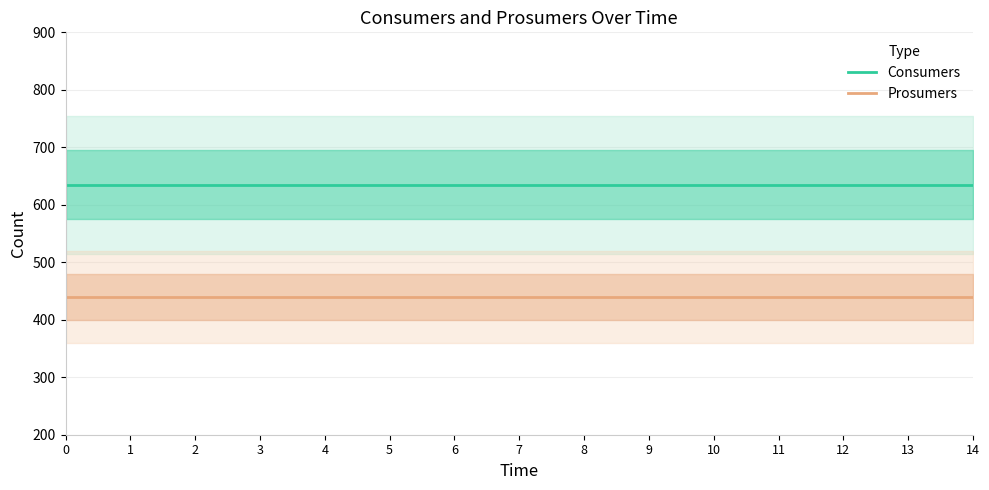

Which series changed the most between 3 and 12?

Consumers